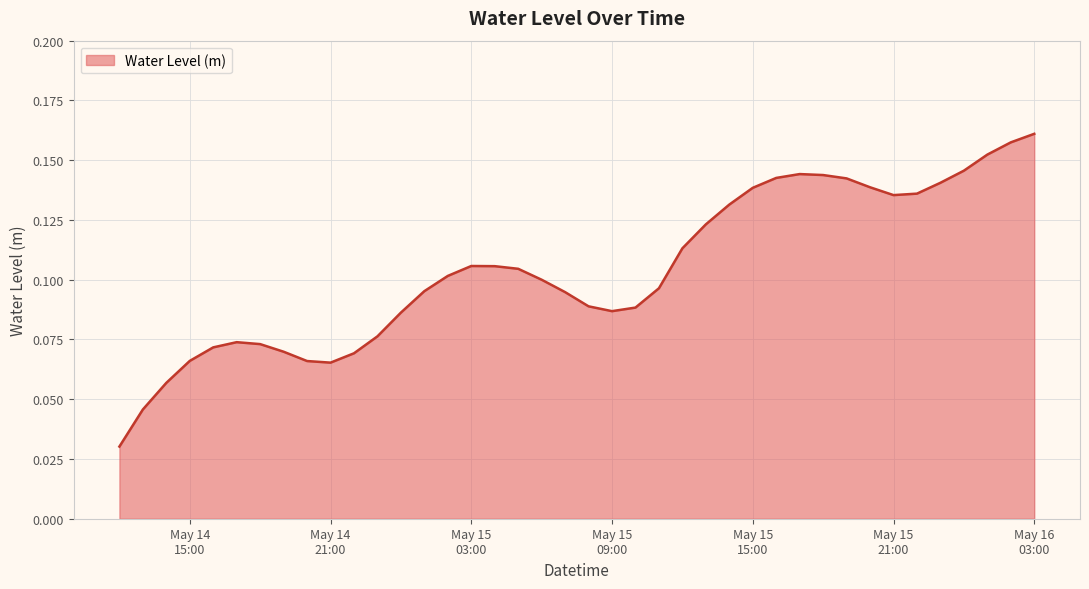

Does the chart have visible grid lines?

Yes